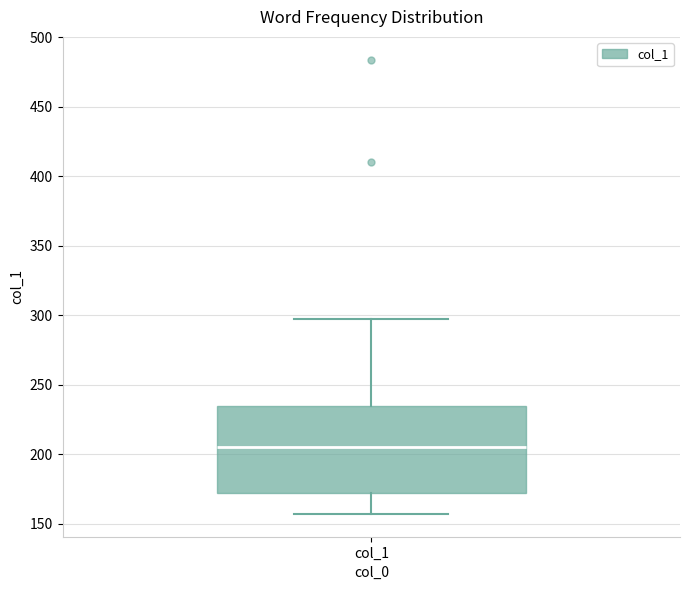

Read this box plot against the y-axis: the position of the median line, the range covered by the box, and the ends of both whiskers. The values are not printed on the chart, so give them approximately, as read against the axis.

median 205, box 170 to 235, whiskers 155 to 295